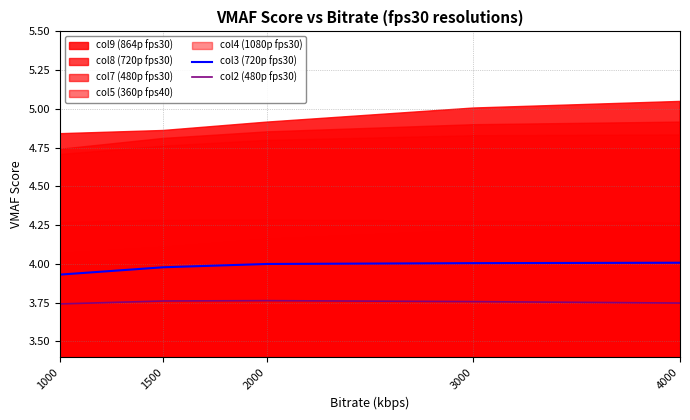

True or false: col3 (720p fps30) has more than 1 interior local peaks.

False